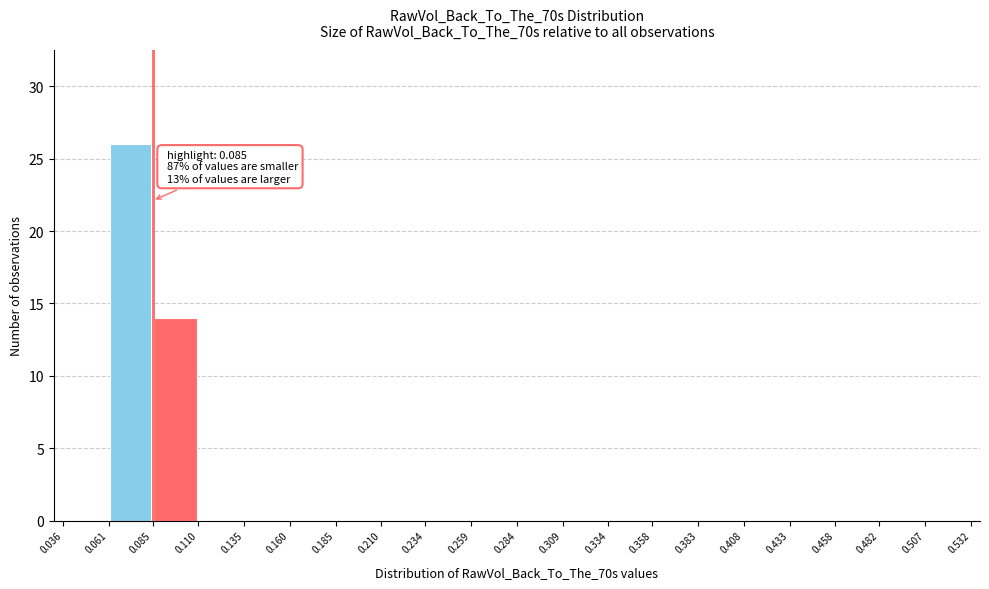

Which range on the x-axis has the tallest bar?

0.061 to 0.085